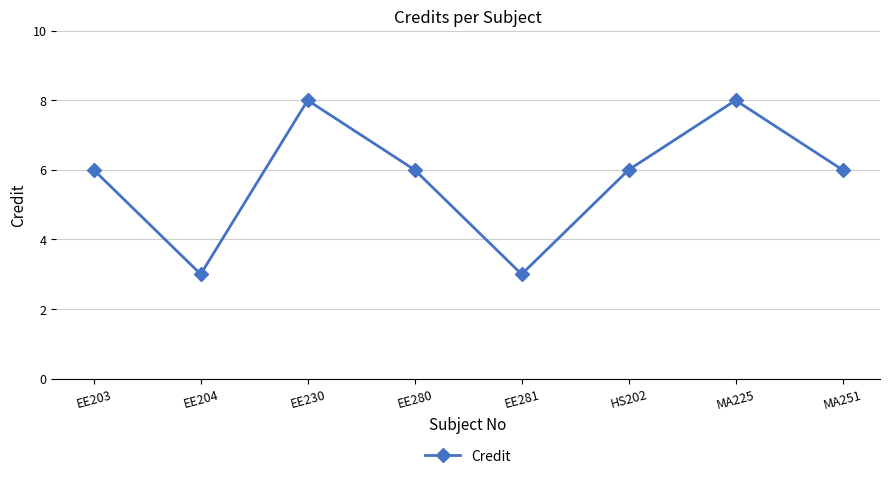

How many series are shown in this chart?

1